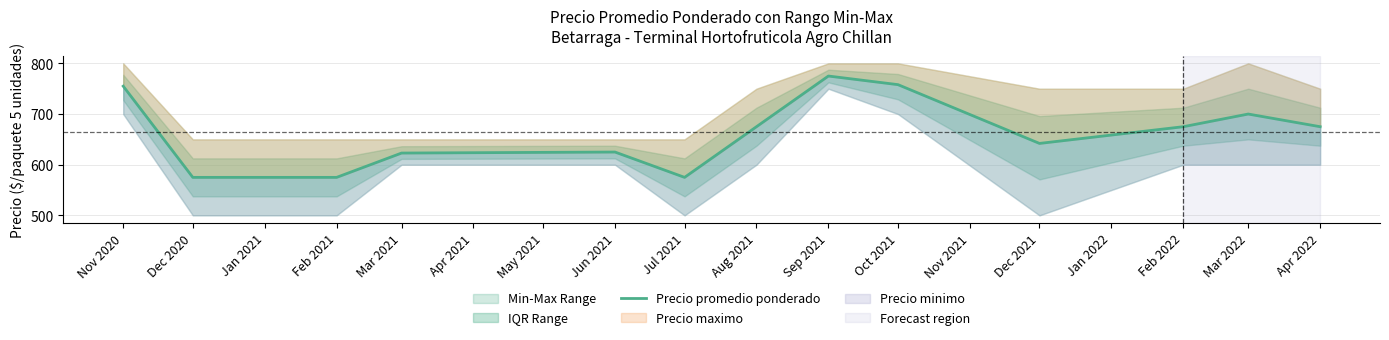

Which category has the lowest value across all series?

Dec 2020